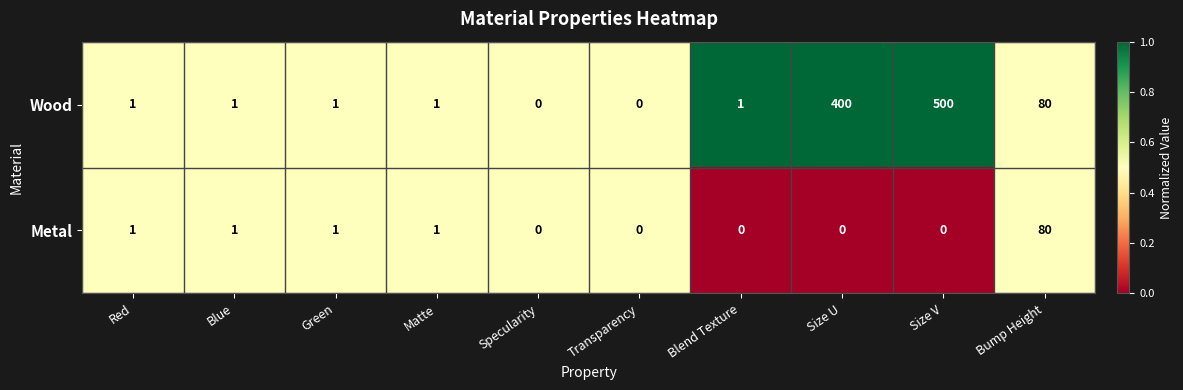

Count the number of categories in the chart.

10